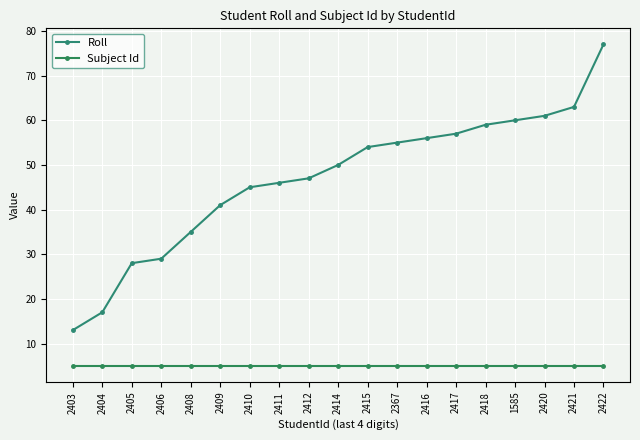

Is the value of Roll at 2421 greater than the value of Subject Id at 2409?

Yes